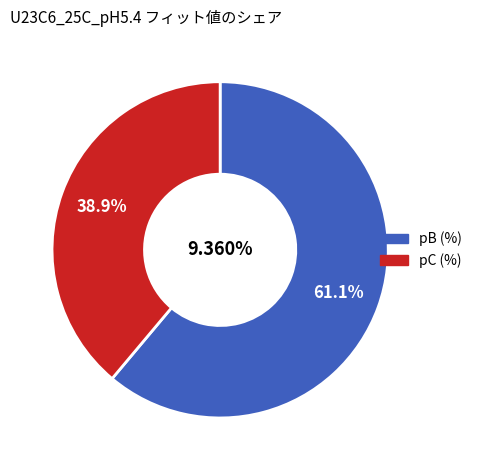

Is it true that pB (%) is 70% of the pie?

False